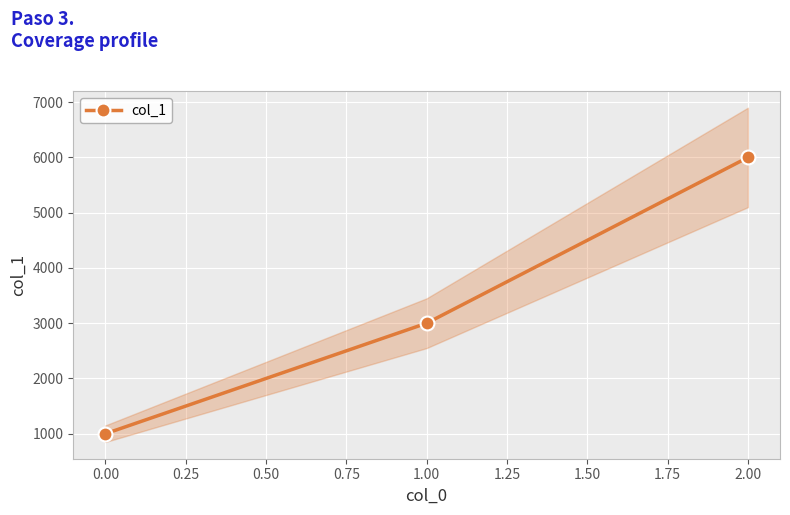

What is the smallest value displayed?

1000